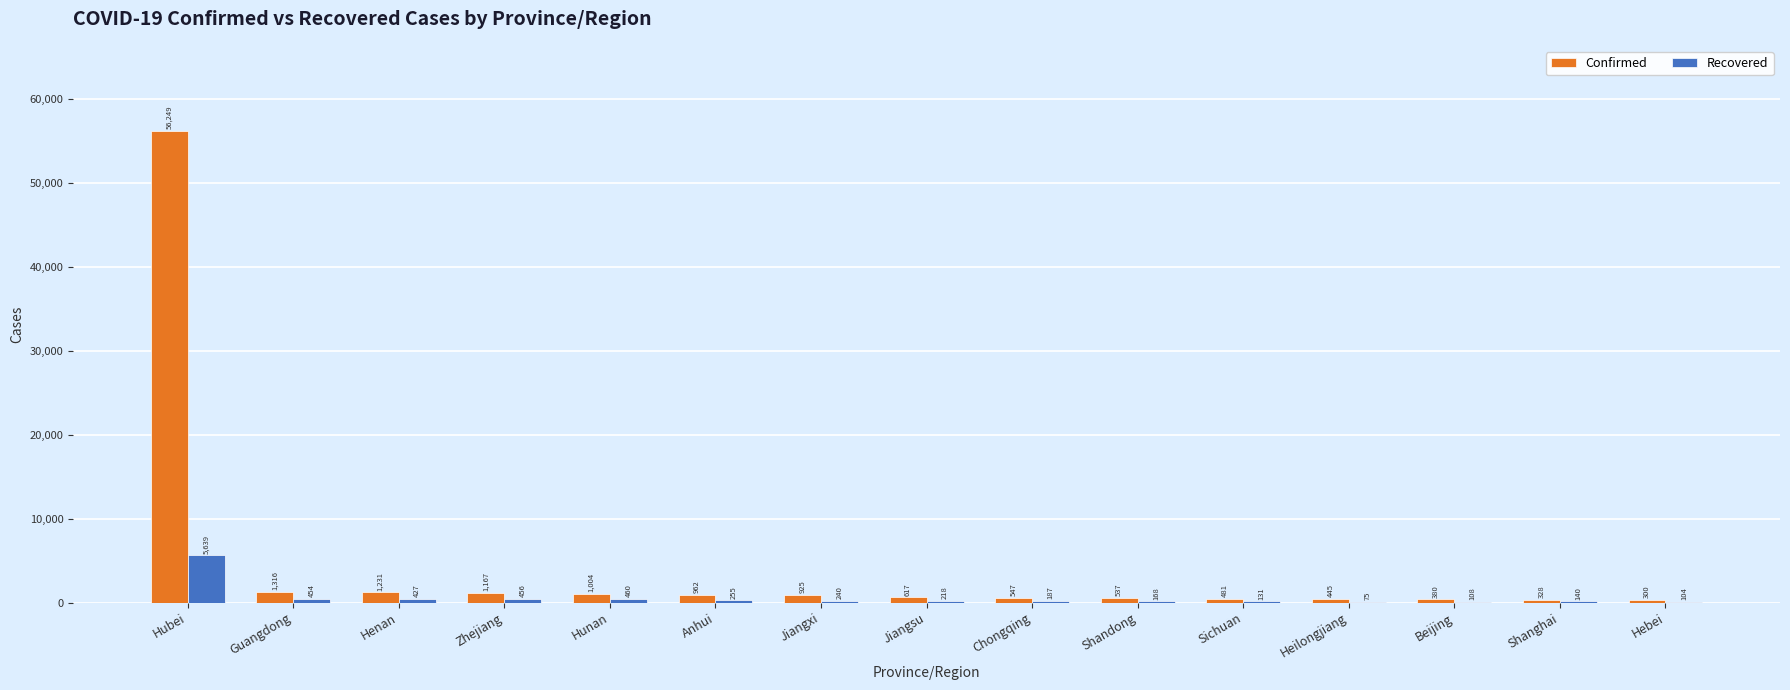

The Recovered series shows 218 at Jiangsu. True or false?

True